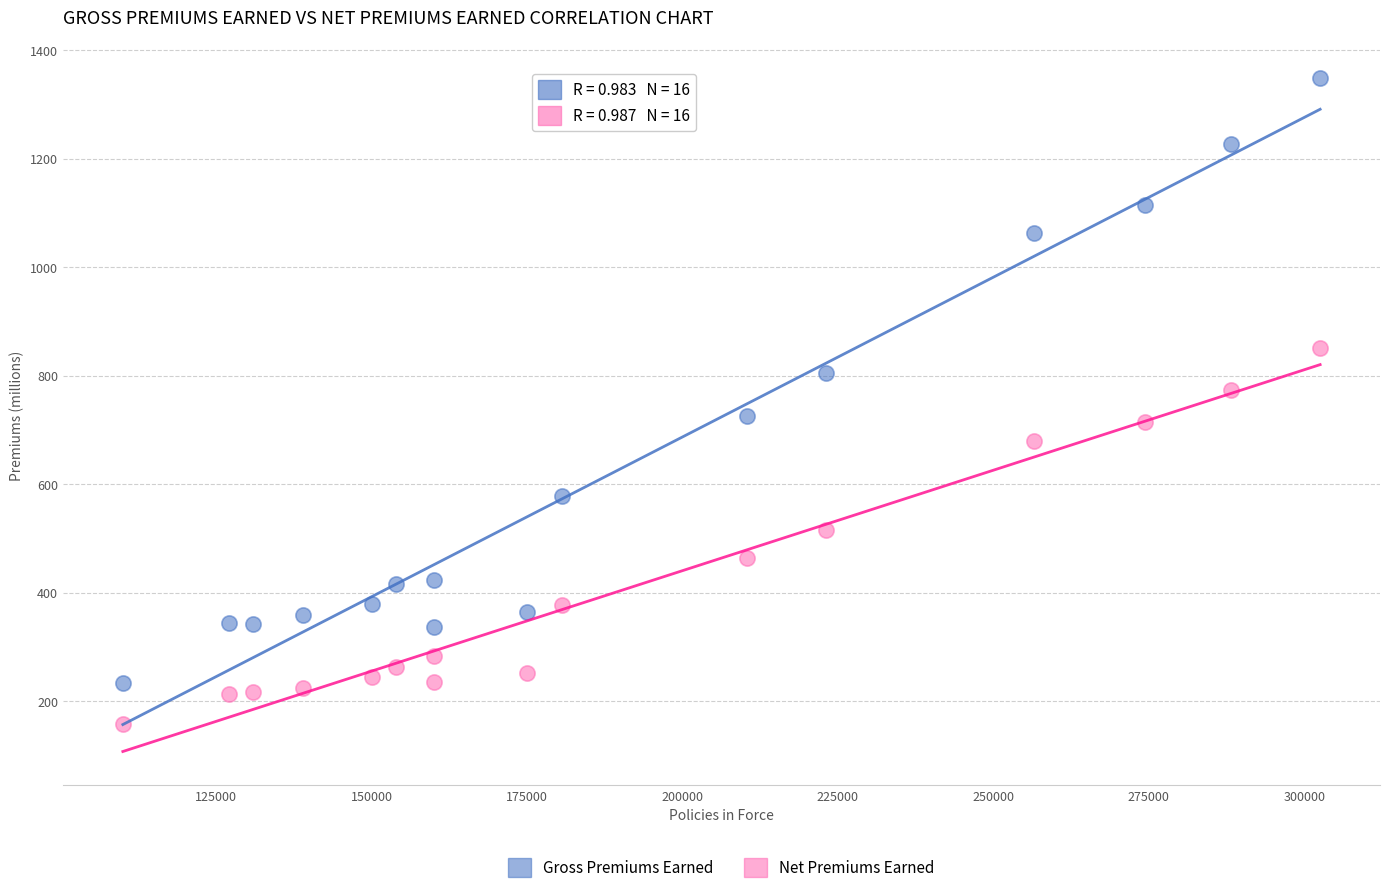

What are all the series names shown in the legend?

Gross Premiums Earned, Net Premiums Earned